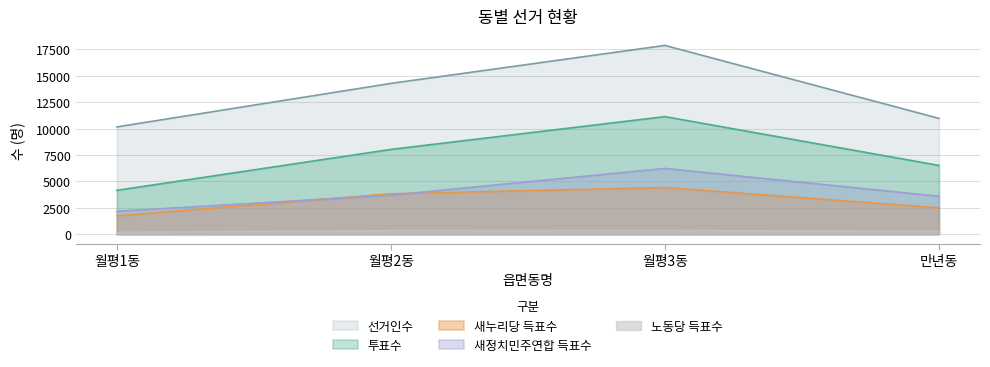

The 새누리당 득표수 series shows 3825 at 월평2동. True or false?

True